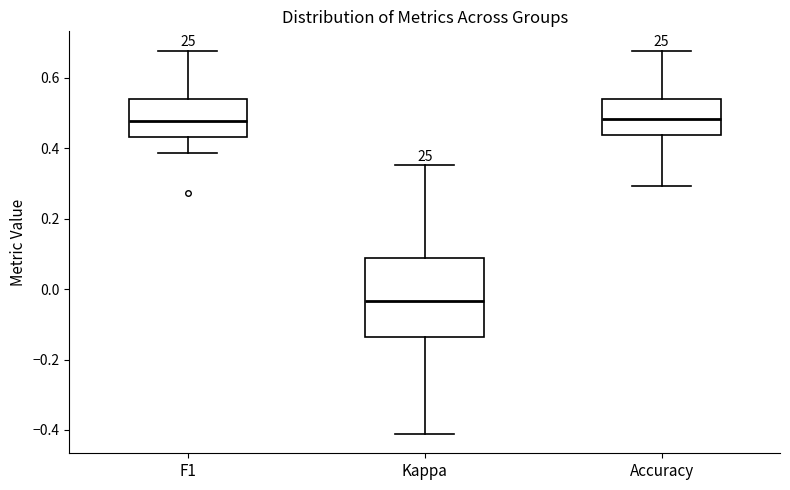

Reading left to right, transcribe this box plot: for each box, give where its median line is, the range the box spans, and where its two whiskers end, as read against the y-axis. The values are not printed on the chart, so give them approximately, as read against the axis.

F1: median 0.48, box 0.44 to 0.54, whiskers 0.38 to 0.68
Kappa: median -0.04, box -0.14 to 0.08, whiskers -0.42 to 0.36
Accuracy: median 0.48, box 0.44 to 0.54, whiskers 0.30 to 0.68